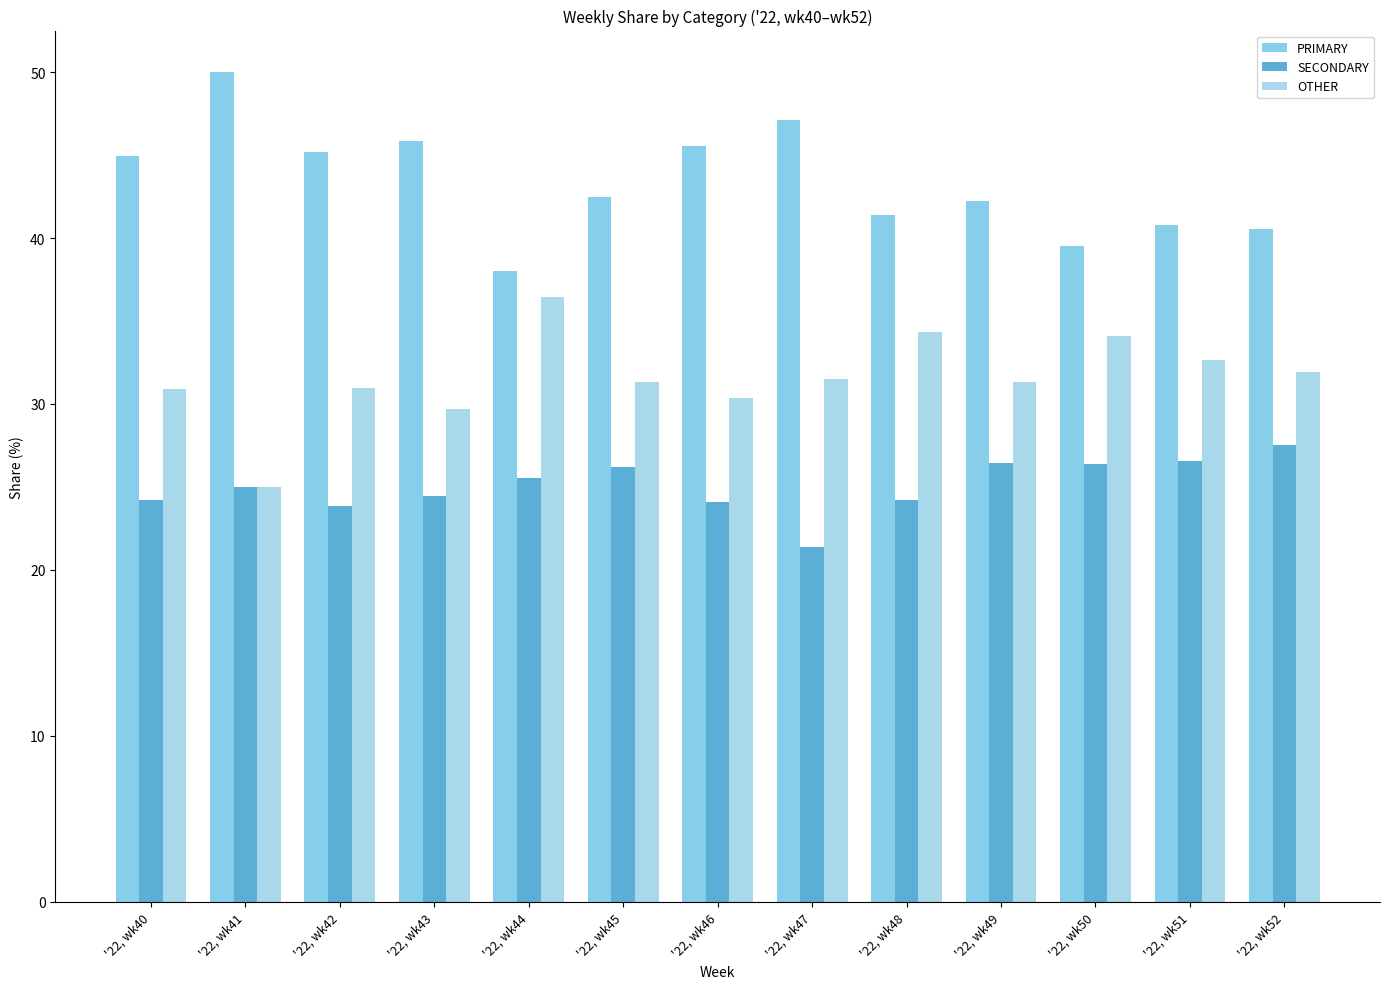

What is the sum of the SECONDARY values at '22, wk47 and '22, wk48?

45.6